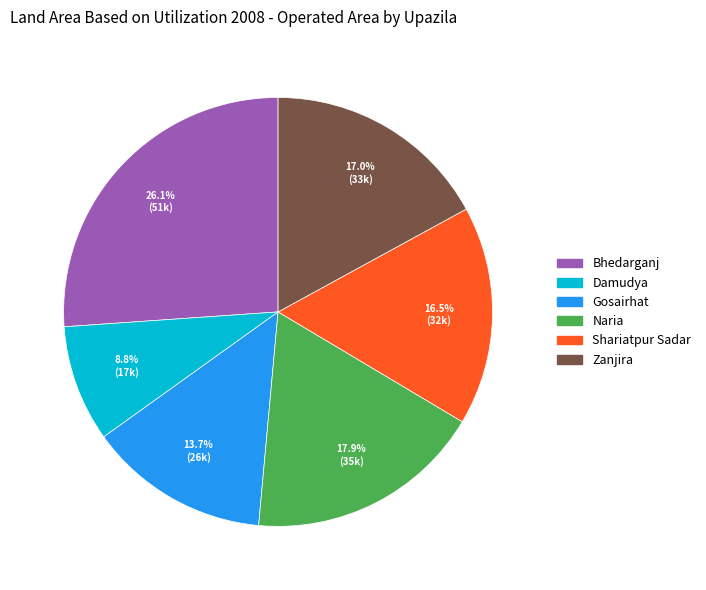

Which category has the biggest portion of the pie?

Bhedarganj